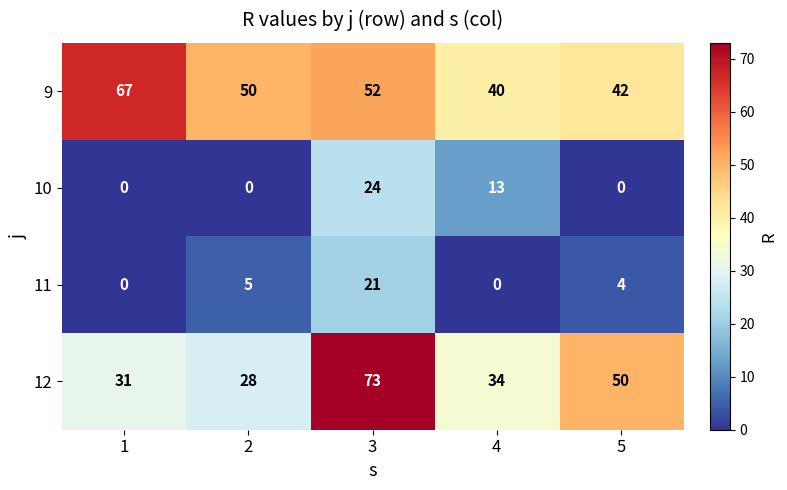

What is the difference between the 12 values at 3 and 1?

42